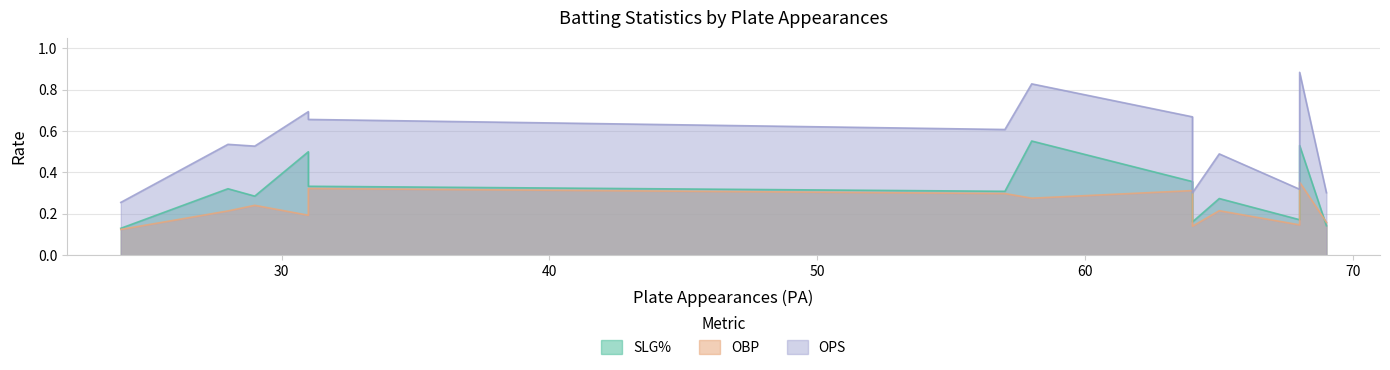

Between Christian Camona and Danny Wallace, which series saw the biggest shift?

OPS